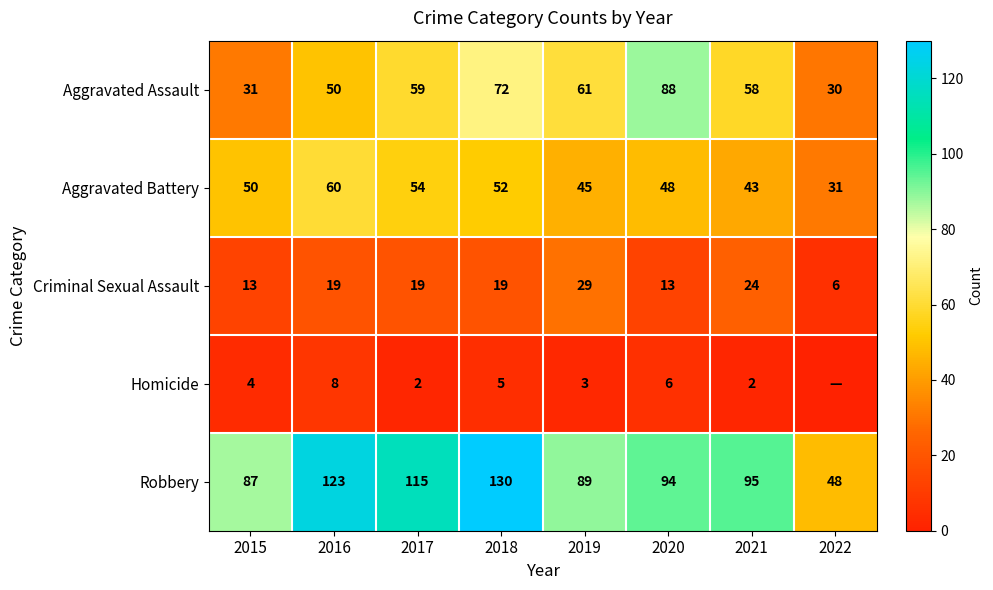

At which label is Aggravated Battery closest to 45?

2019